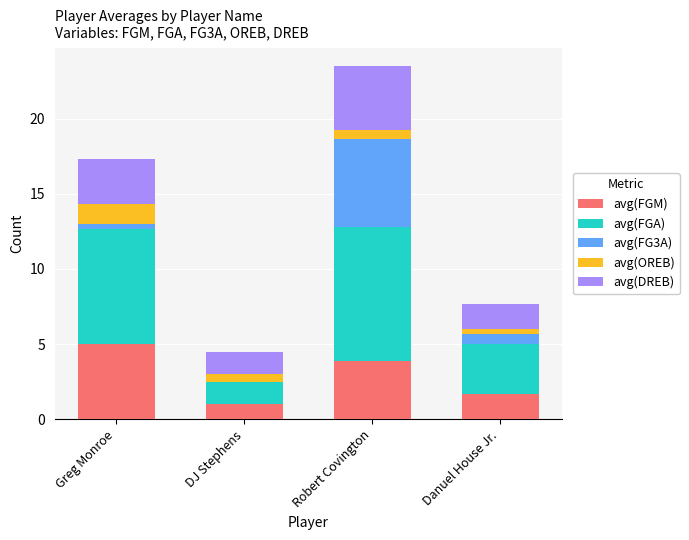

What is the maximum value for avg(FGM)?

5.0